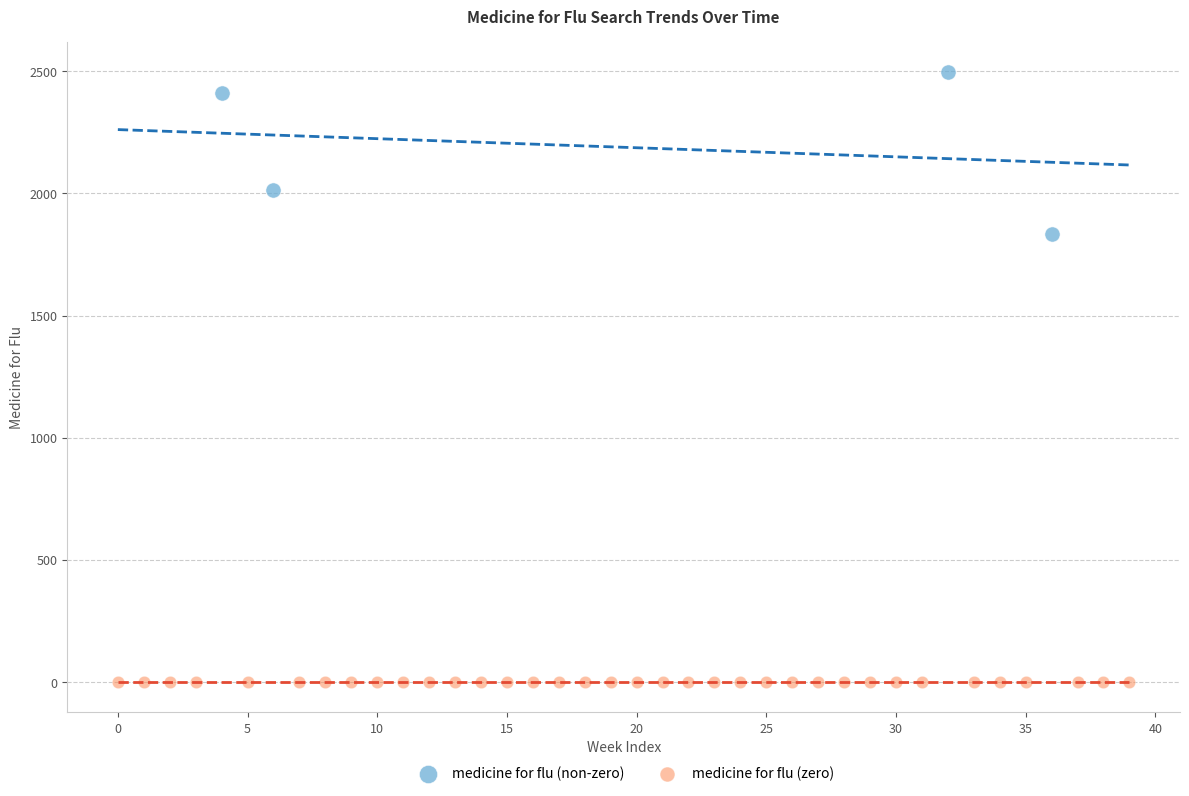

Which series reaches the minimum Y coordinate?

medicine for flu (zero)